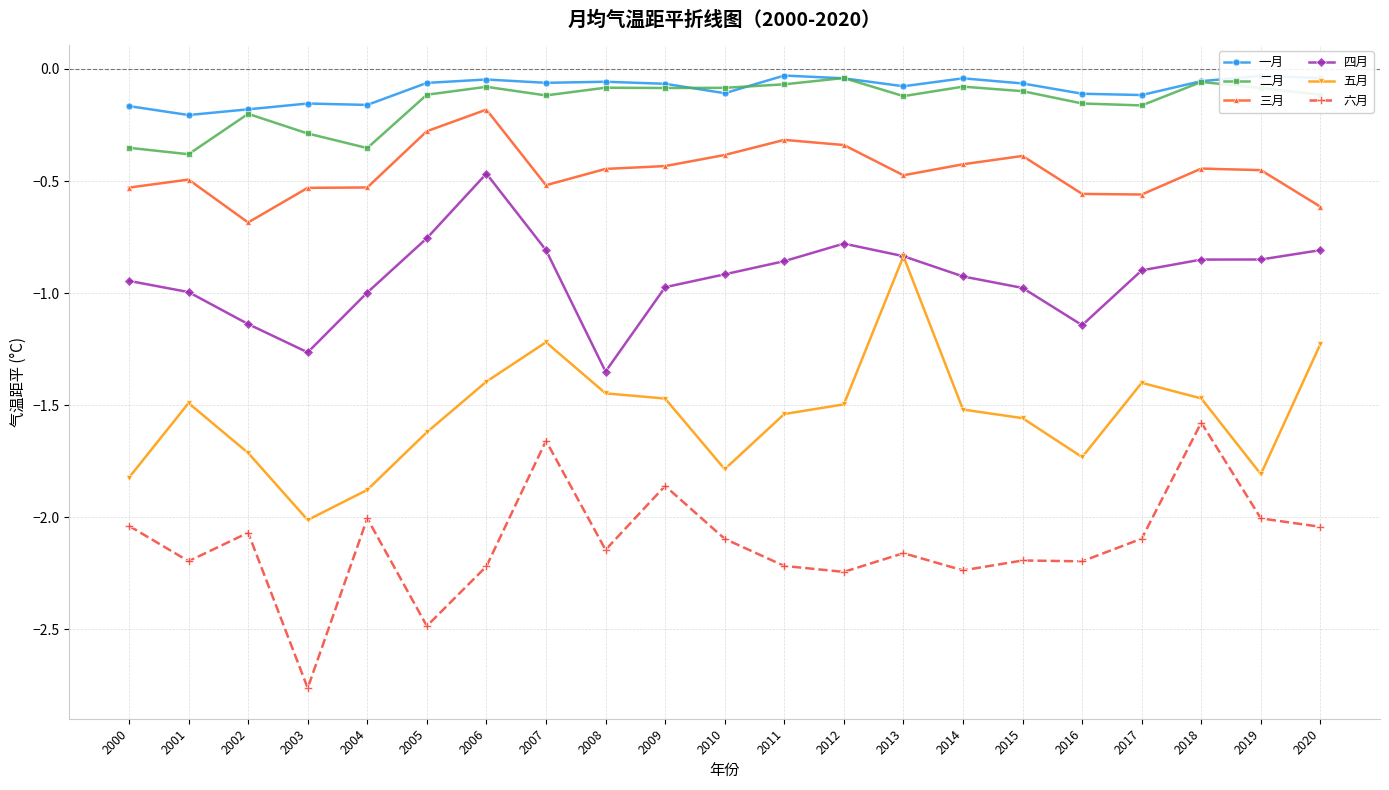

True or false: 二月 has more than 2 interior local peaks.

True